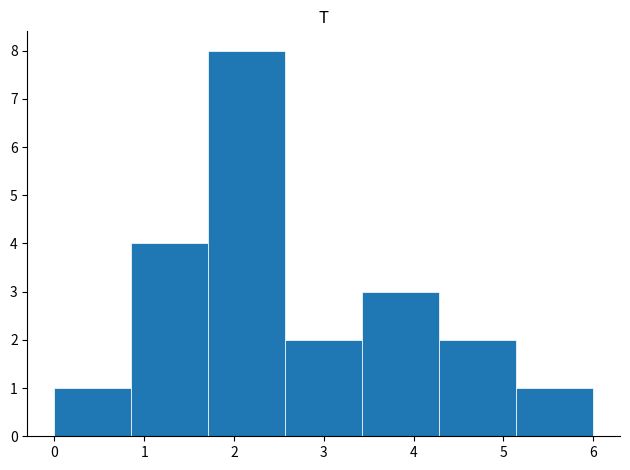

Reading left to right, list every bar in this chart as the range it spans on the x-axis followed by its height. Neither the bar edges nor the heights are printed on the chart, so give them approximately, as read against the axes.

0.0 to 0.9: 1
0.9 to 1.7: 4
1.7 to 2.6: 8
2.6 to 3.4: 2
3.4 to 4.3: 3
4.3 to 5.1: 2
5.1 to 6.0: 1